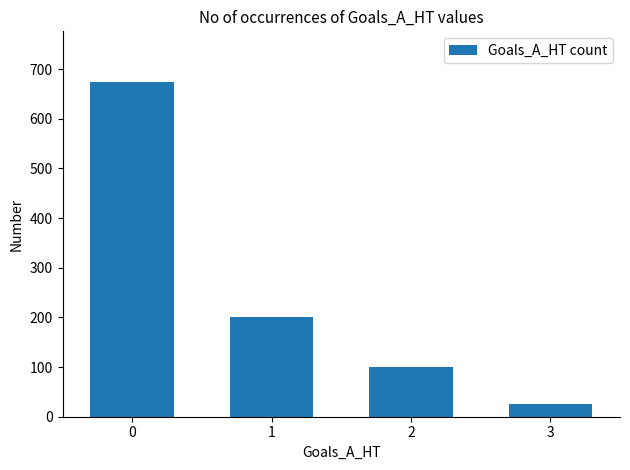

What is the minimum value shown in the chart?

25